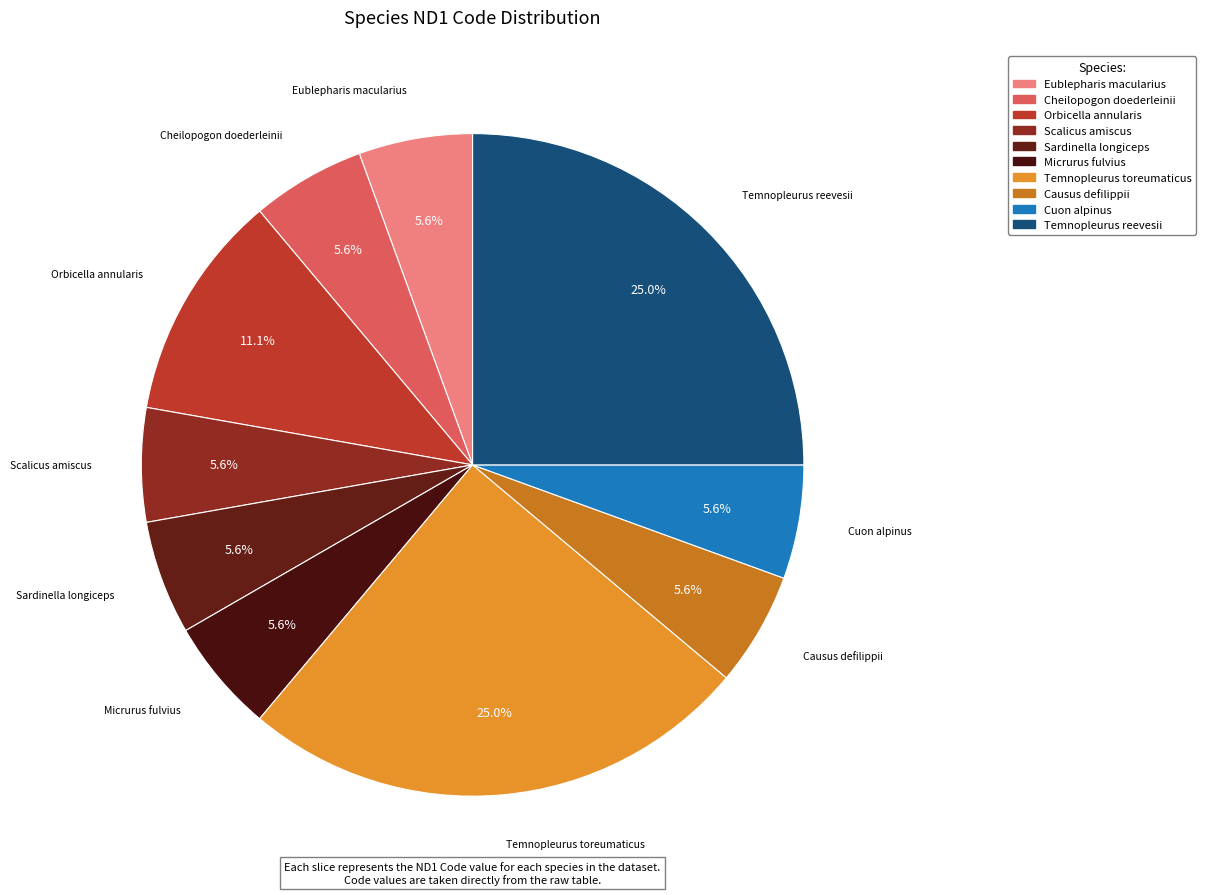

To the nearest percent, what is the average slice percentage?

10%